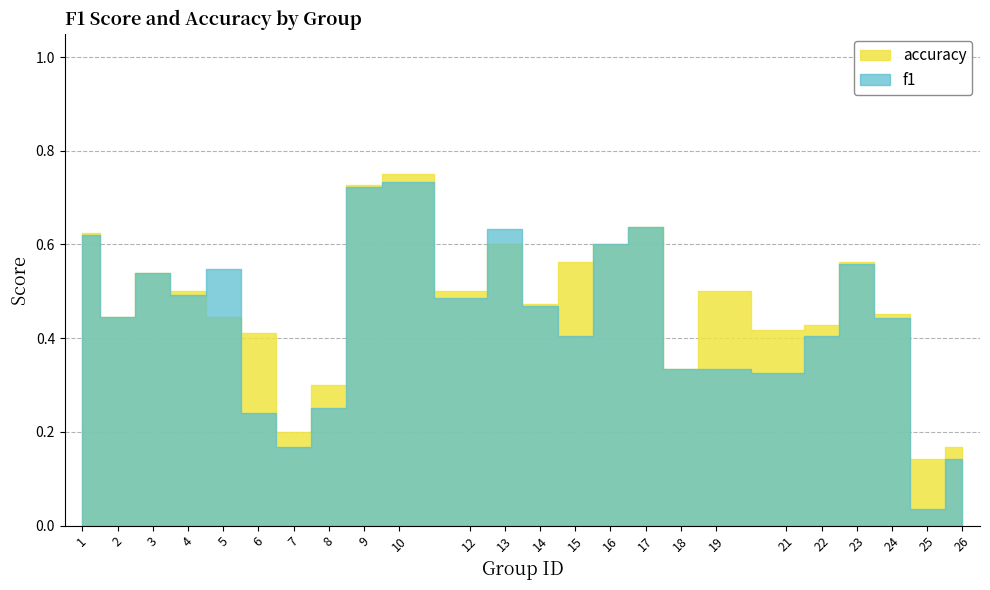

What is the difference between the highest and lowest values at 19?

0.2